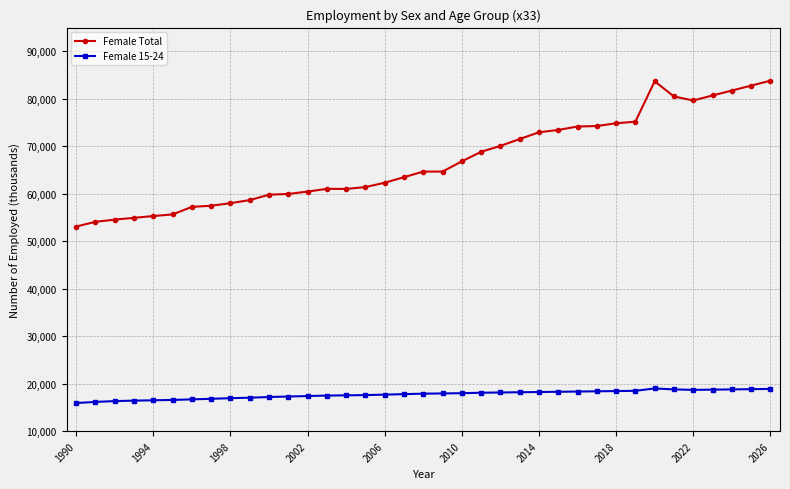

What is the minimum value shown in the chart?

15932.2